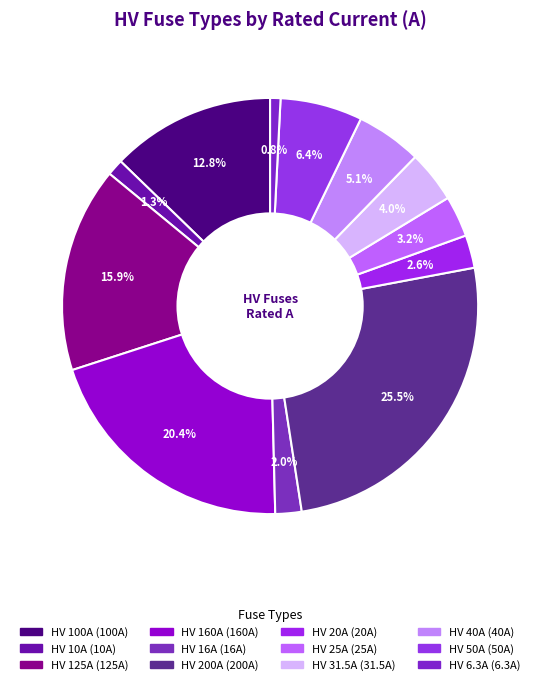

Do HV 25A and HV 16A together represent more than half of the pie?

No